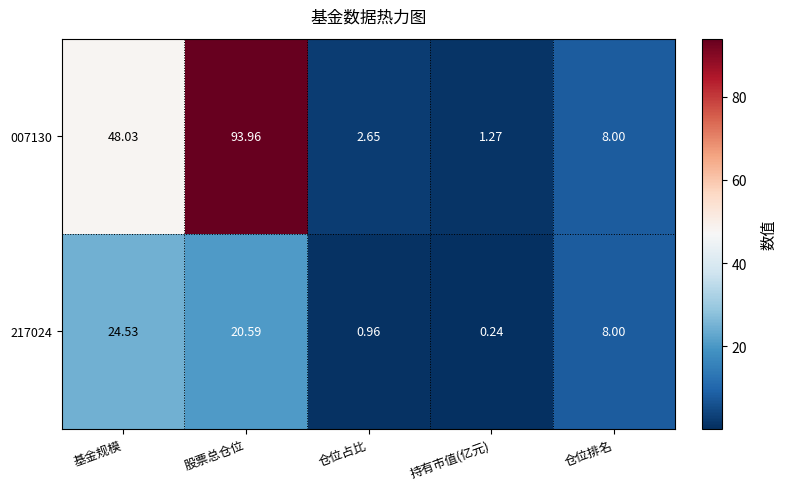

What is the maximum value shown in the chart?

94.0